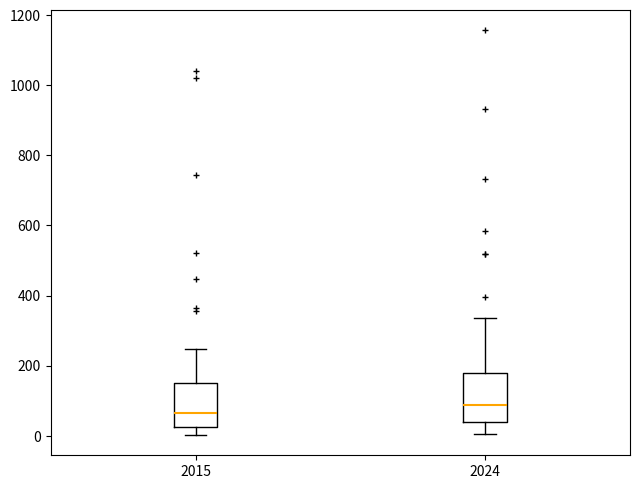

Where is the upper edge of the box at x = 2015 on the y-axis? The values are not printed on the chart, so give them approximately, as read against the axis.

160